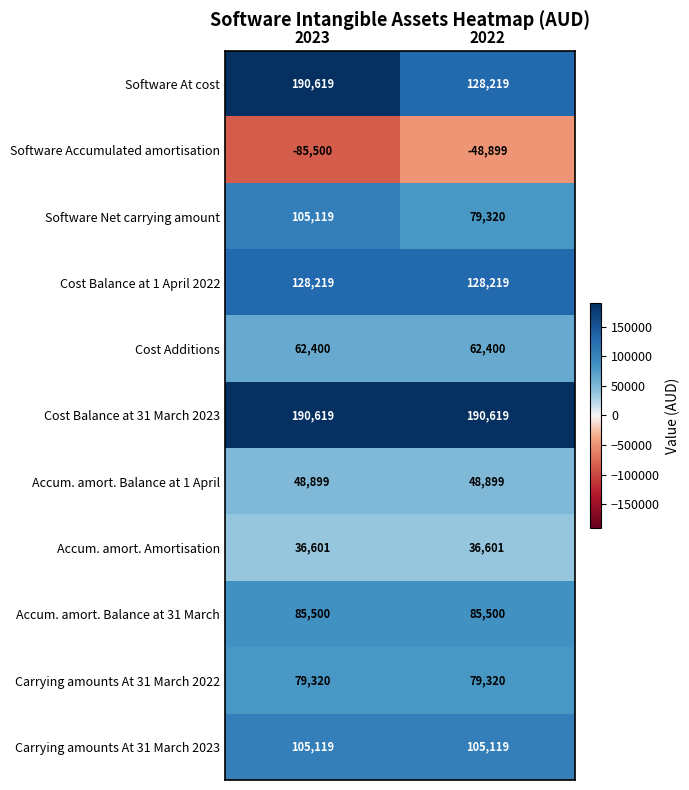

The value of Cost Additions at 2022 is 62400. True or false?

True